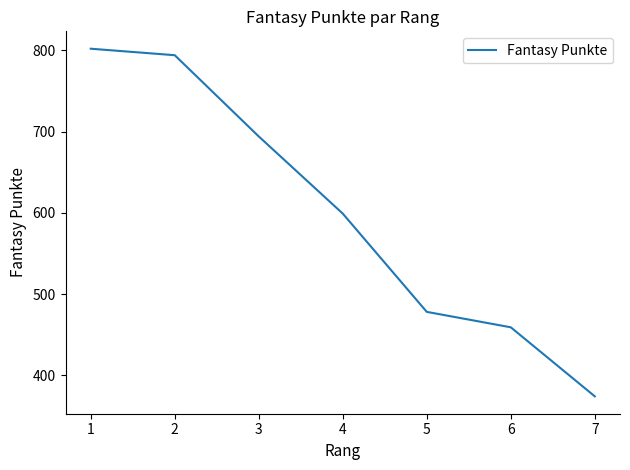

What value does the data have at 3?

694